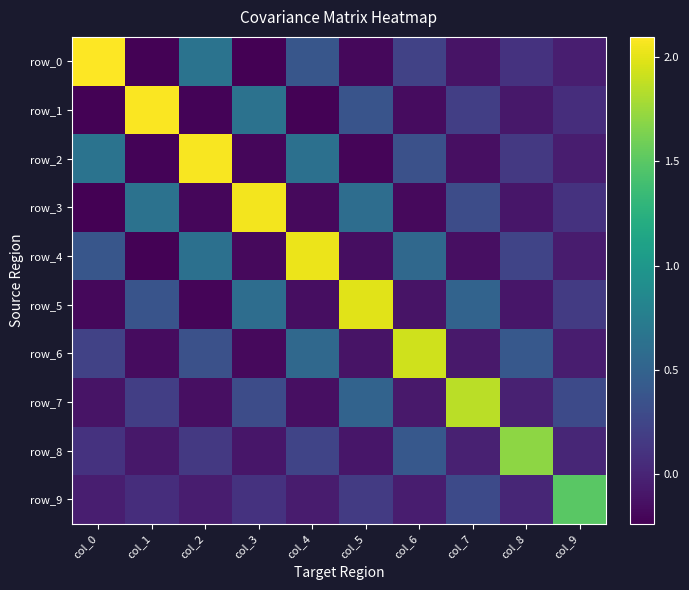

Reading right to left, list all the values displayed in this chart.

row_0: col_9=-0.0	col_8=0.1	col_7=-0.1	col_6=0.2	col_5=-0.2	col_4=0.4	col_3=-0.2	col_2=0.7	col_1=-0.2	col_0=2.1
row_1: col_9=0.1	col_8=-0.1	col_7=0.2	col_6=-0.2	col_5=0.4	col_4=-0.2	col_3=0.6	col_2=-0.2	col_1=2.1	col_0=-0.2
row_2: col_9=-0.1	col_8=0.2	col_7=-0.1	col_6=0.3	col_5=-0.2	col_4=0.6	col_3=-0.2	col_2=2.1	col_1=-0.2	col_0=0.7
row_3: col_9=0.1	col_8=-0.1	col_7=0.3	col_6=-0.2	col_5=0.6	col_4=-0.2	col_3=2.1	col_2=-0.2	col_1=0.6	col_0=-0.2
row_4: col_9=-0.1	col_8=0.2	col_7=-0.1	col_6=0.6	col_5=-0.2	col_4=2.0	col_3=-0.2	col_2=0.6	col_1=-0.2	col_0=0.4
row_5: col_9=0.2	col_8=-0.1	col_7=0.5	col_6=-0.1	col_5=2.0	col_4=-0.2	col_3=0.6	col_2=-0.2	col_1=0.4	col_0=-0.2
row_6: col_9=-0.0	col_8=0.4	col_7=-0.1	col_6=1.9	col_5=-0.1	col_4=0.6	col_3=-0.2	col_2=0.3	col_1=-0.2	col_0=0.2
row_7: col_9=0.3	col_8=-0.0	col_7=1.9	col_6=-0.1	col_5=0.5	col_4=-0.1	col_3=0.3	col_2=-0.1	col_1=0.2	col_0=-0.1
row_8: col_9=0.0	col_8=1.7	col_7=-0.0	col_6=0.4	col_5=-0.1	col_4=0.2	col_3=-0.1	col_2=0.2	col_1=-0.1	col_0=0.1
row_9: col_9=1.5	col_8=0.0	col_7=0.3	col_6=-0.0	col_5=0.2	col_4=-0.1	col_3=0.1	col_2=-0.1	col_1=0.1	col_0=-0.0